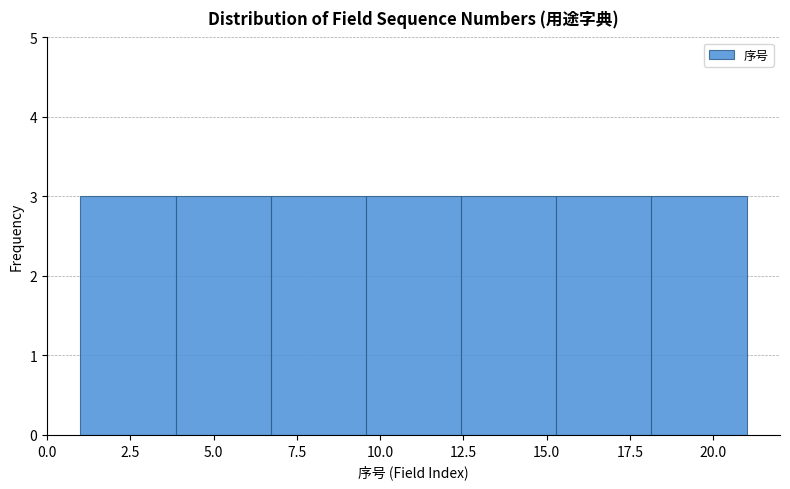

Reading left to right, transcribe this chart: for each bar, give the range it covers on the x-axis and its height. Neither the bar edges nor the heights are printed on the chart, so give them approximately, as read against the axes.

1.0 to 4.0: 3
4.0 to 6.5: 3
6.5 to 9.5: 3
9.5 to 12.5: 3
12.5 to 15.5: 3
15.5 to 18.0: 3
18.0 to 21.0: 3